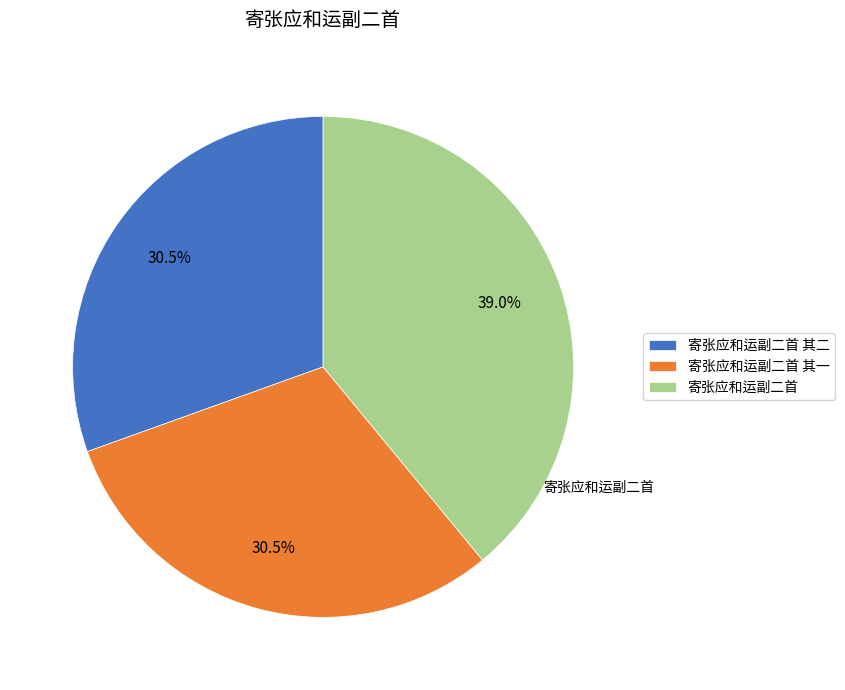

Which category has the biggest portion of the pie?

寄张应和运副二首